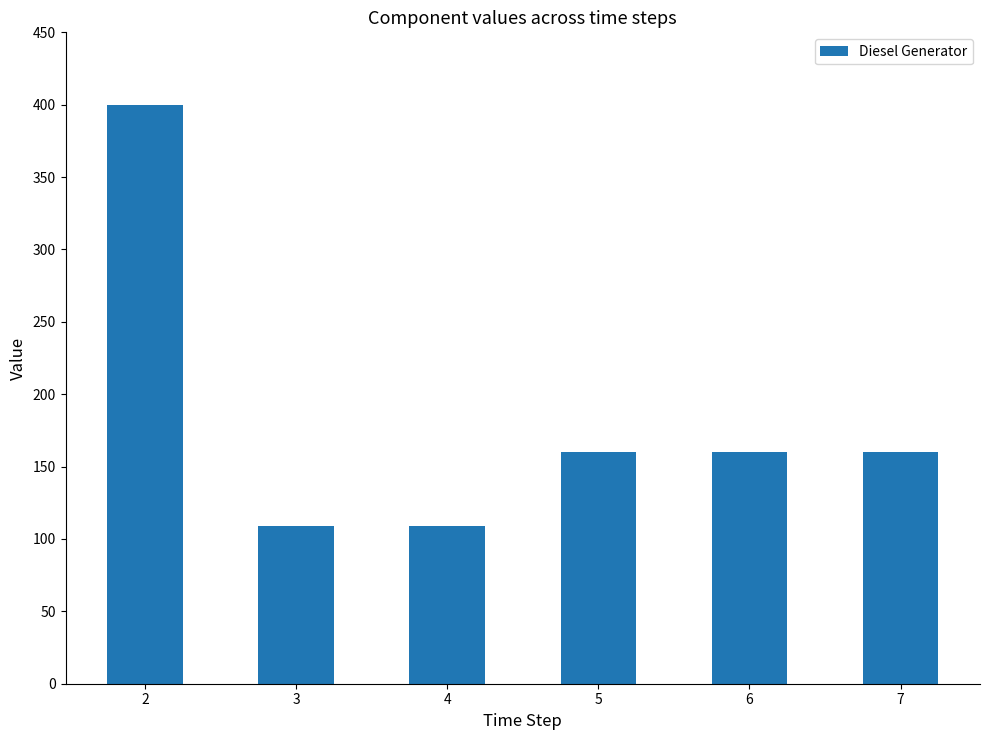

Is it true that the value at 4 is 160?

False